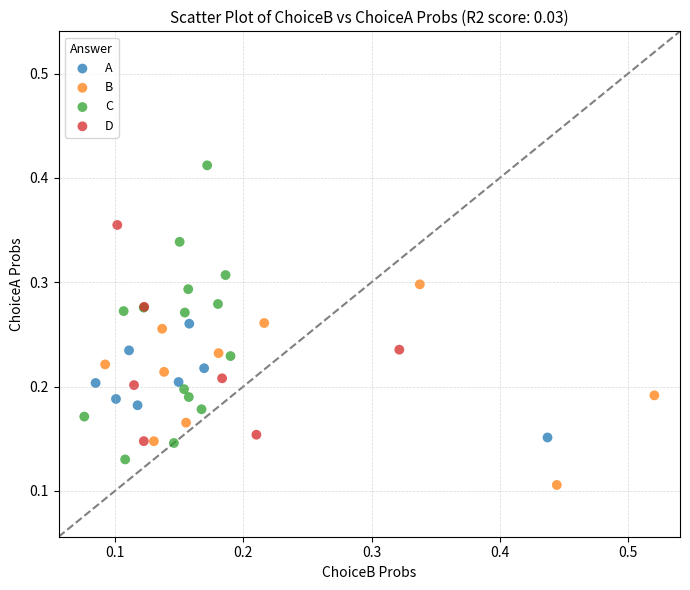

Which series reaches the minimum Y coordinate?

B